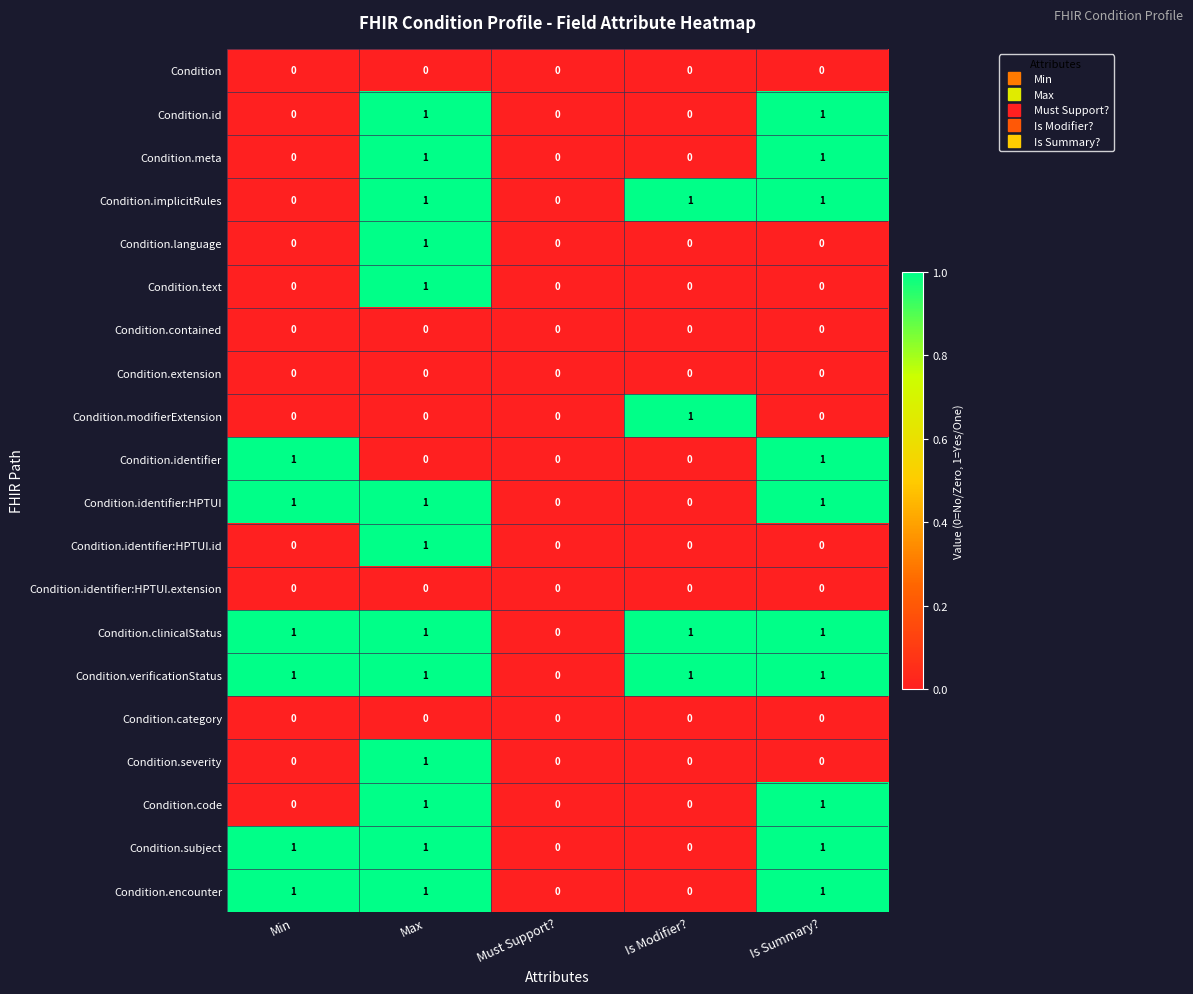

The value of Condition.extension at Min is 0. True or false?

True